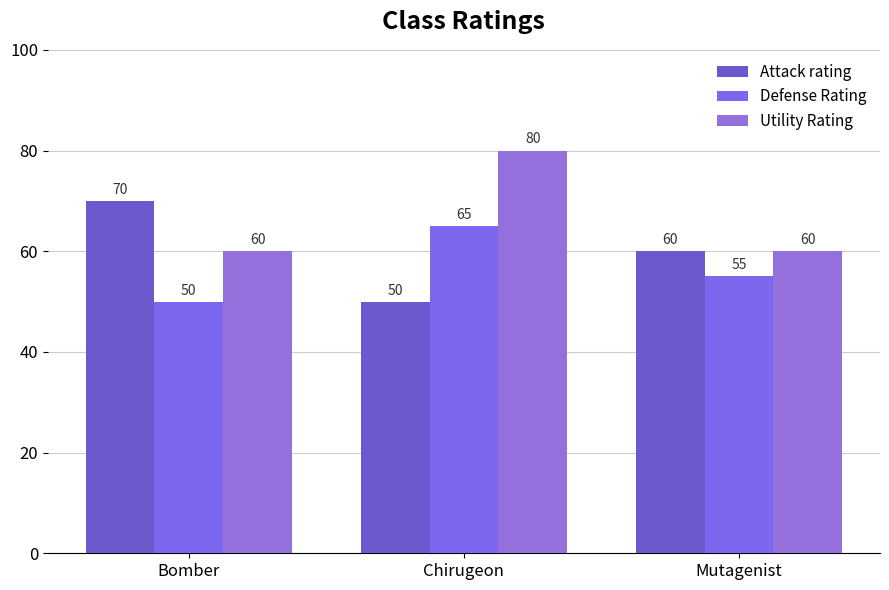

Count the number of categories in the chart.

3